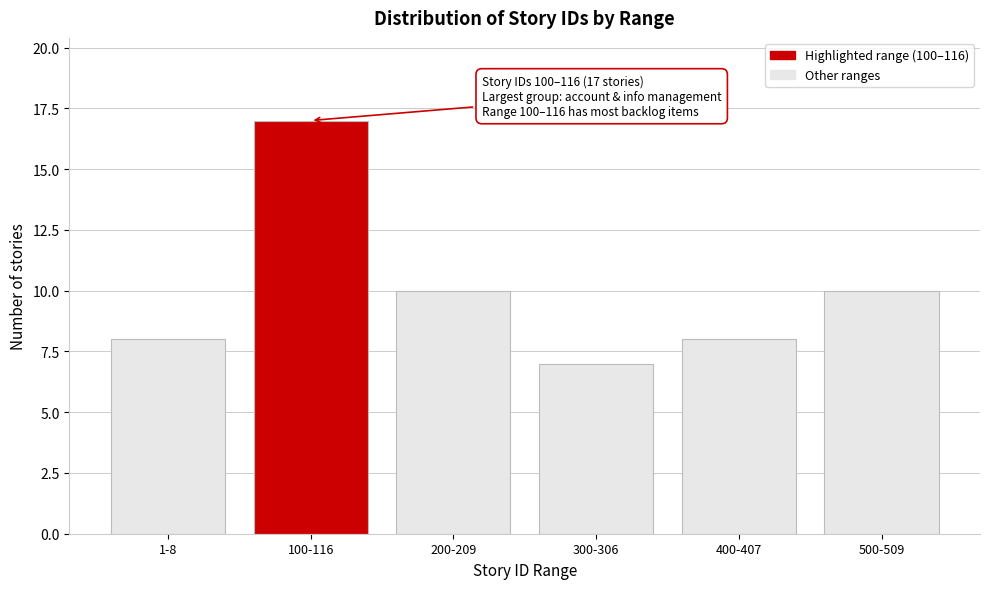

Reading left to right, list all the values displayed in this chart.

8	17	10	7	8	10